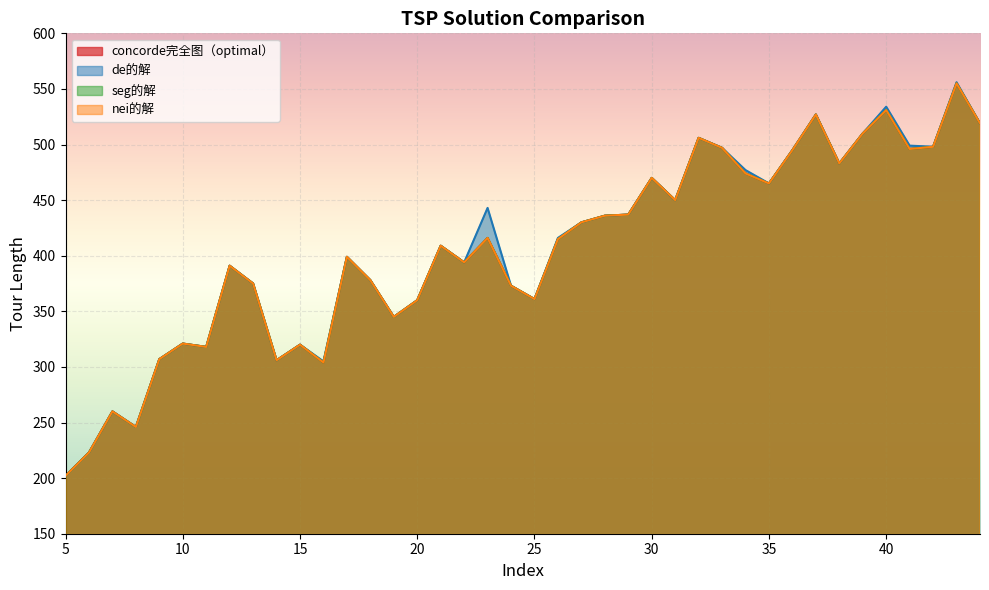

At which category does concorde完全图（optimal） reach its first local peak?

7